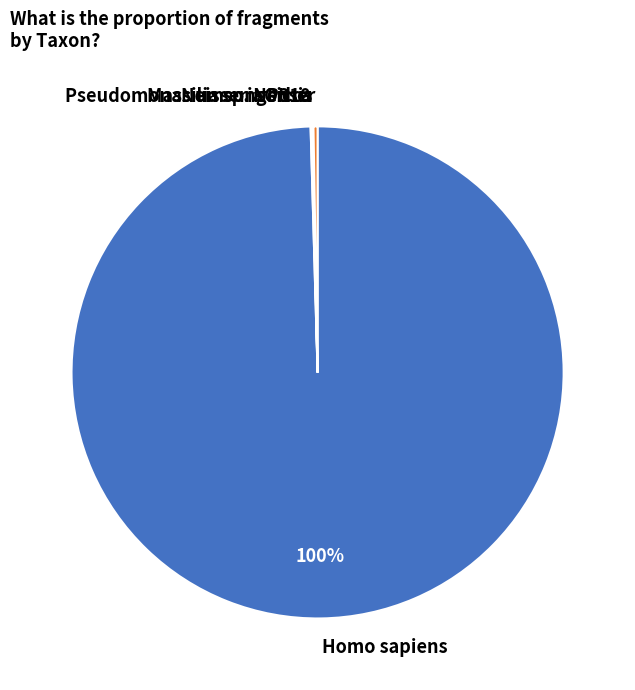

To the nearest percent, what is the average slice percentage?

20%